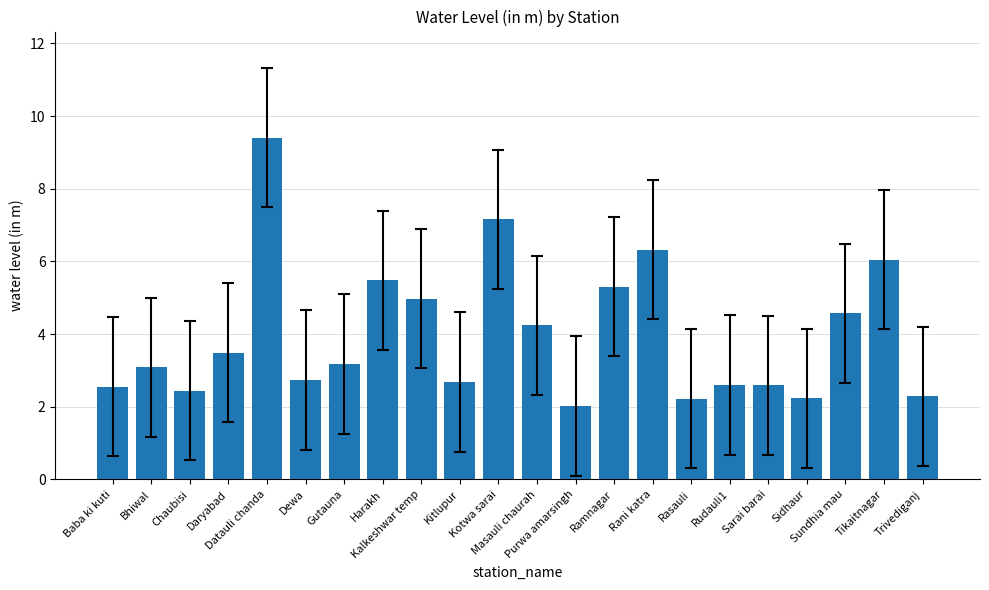

What is the sum of all values?

87.6